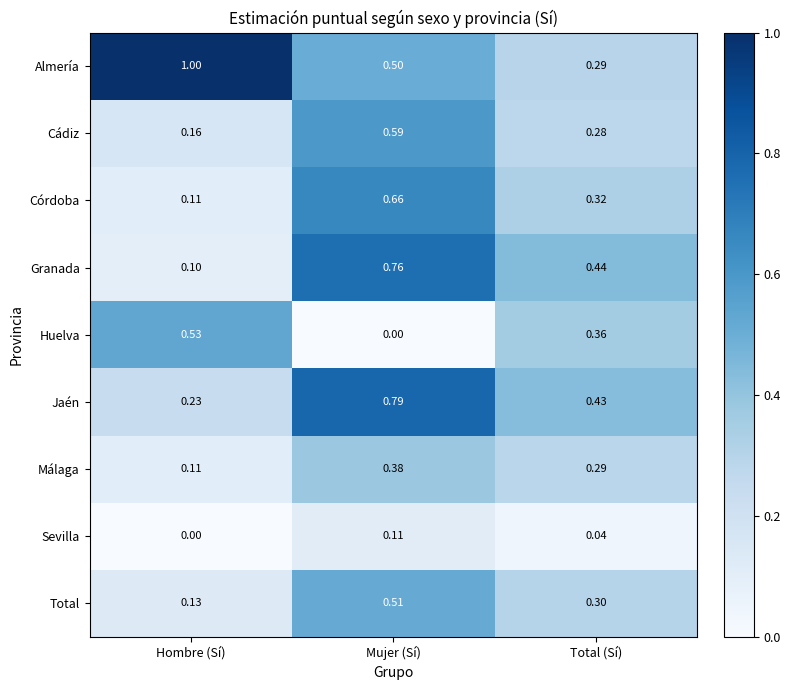

Which series has the largest total across all categories?

Almería